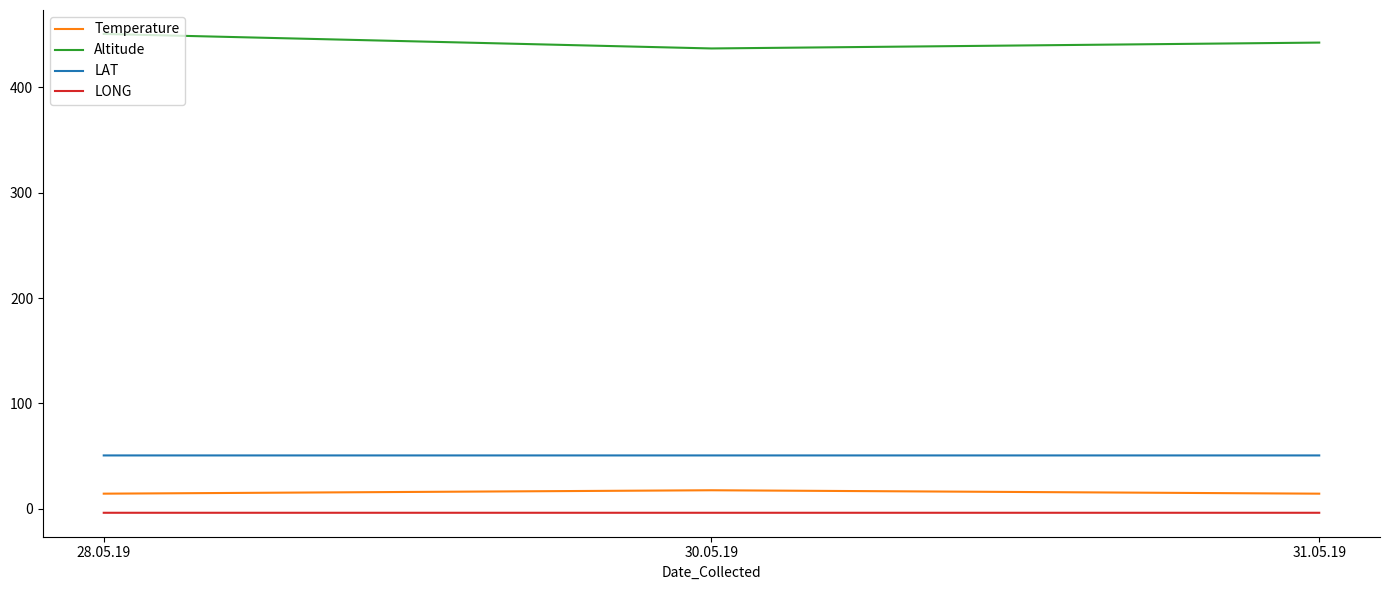

How many series are shown in this chart?

4